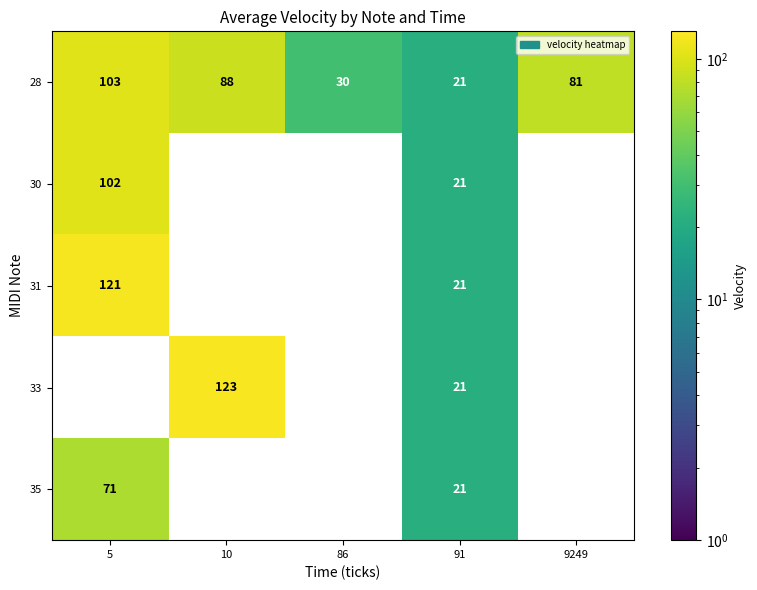

At which label is 28 closest to 62?

9249